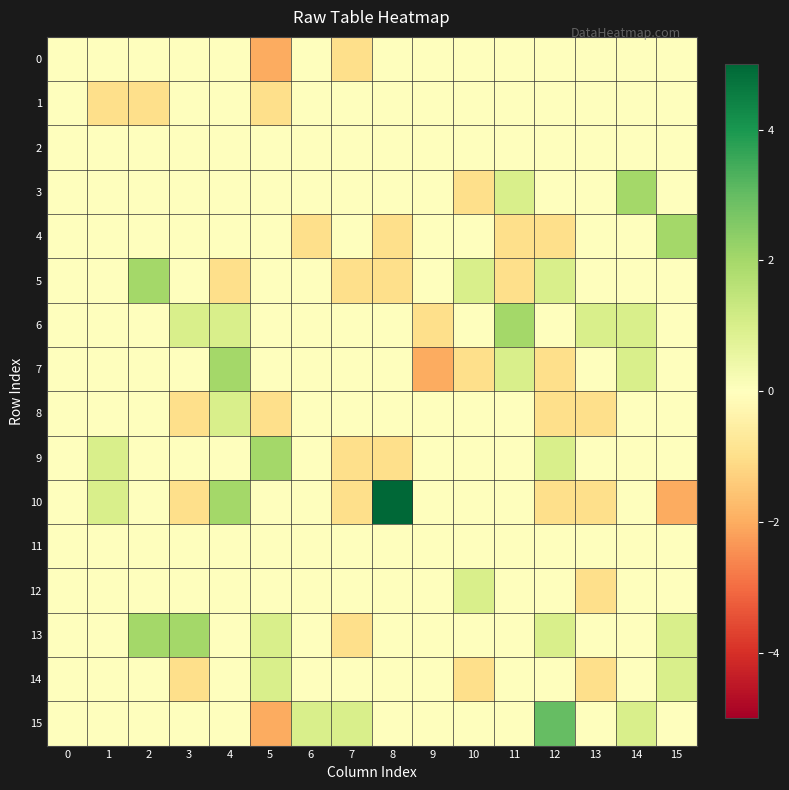

Reading left to right, extract all data points from this chart.

0: 0=0	1=0	2=0	3=0	4=0	5=-2	6=0	7=-1	8=0	9=0	10=0	11=0	12=0	13=0	14=0	15=0
1: 0=0	1=-1	2=-1	3=0	4=0	5=-1	6=0	7=0	8=0	9=0	10=0	11=0	12=0	13=0	14=0	15=0
2: 0=0	1=0	2=0	3=0	4=0	5=0	6=0	7=0	8=0	9=0	10=0	11=0	12=0	13=0	14=0	15=0
3: 0=0	1=0	2=0	3=0	4=0	5=0	6=0	7=0	8=0	9=0	10=-1	11=1	12=0	13=0	14=2	15=0
4: 0=0	1=0	2=0	3=0	4=0	5=0	6=-1	7=0	8=-1	9=0	10=0	11=-1	12=-1	13=0	14=0	15=2
5: 0=0	1=0	2=2	3=0	4=-1	5=0	6=0	7=-1	8=-1	9=0	10=1	11=-1	12=1	13=0	14=0	15=0
6: 0=0	1=0	2=0	3=1	4=1	5=0	6=0	7=0	8=0	9=-1	10=0	11=2	12=0	13=1	14=1	15=0
7: 0=0	1=0	2=0	3=0	4=2	5=0	6=0	7=0	8=0	9=-2	10=-1	11=1	12=-1	13=0	14=1	15=0
8: 0=0	1=0	2=0	3=-1	4=1	5=-1	6=0	7=0	8=0	9=0	10=0	11=0	12=-1	13=-1	14=0	15=0
9: 0=0	1=1	2=0	3=0	4=0	5=2	6=0	7=-1	8=-1	9=0	10=0	11=0	12=1	13=0	14=0	15=0
10: 0=0	1=1	2=0	3=-1	4=2	5=0	6=0	7=-1	8=5	9=0	10=0	11=0	12=-1	13=-1	14=0	15=-2
11: 0=0	1=0	2=0	3=0	4=0	5=0	6=0	7=0	8=0	9=0	10=0	11=0	12=0	13=0	14=0	15=0
12: 0=0	1=0	2=0	3=0	4=0	5=0	6=0	7=0	8=0	9=0	10=1	11=0	12=0	13=-1	14=0	15=0
13: 0=0	1=0	2=2	3=2	4=0	5=1	6=0	7=-1	8=0	9=0	10=0	11=0	12=1	13=0	14=0	15=1
14: 0=0	1=0	2=0	3=-1	4=0	5=1	6=0	7=0	8=0	9=0	10=-1	11=0	12=0	13=-1	14=0	15=1
15: 0=0	1=0	2=0	3=0	4=0	5=-2	6=1	7=1	8=0	9=0	10=0	11=0	12=3	13=0	14=1	15=0